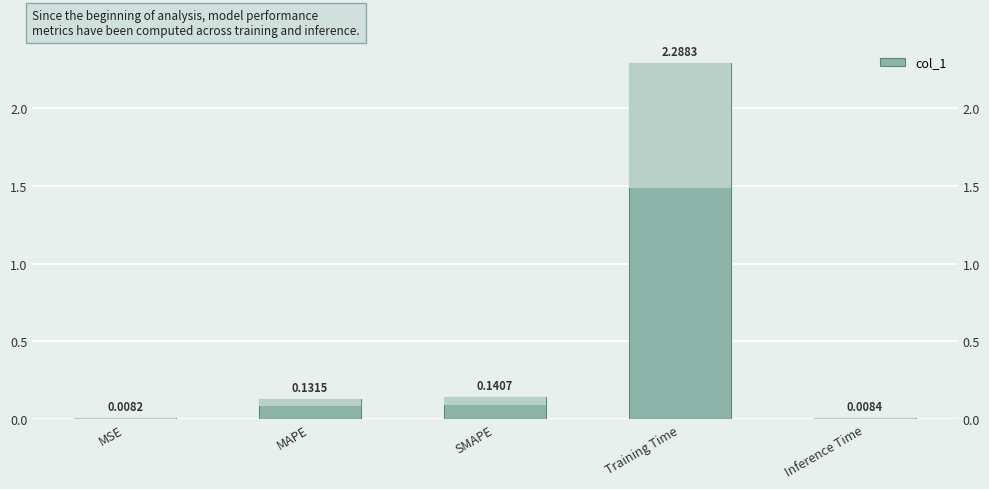

Reading left to right, what are all the values shown in this chart?

MSE=0.0	MAPE=0.1	SMAPE=0.1	Training Time=2.3	Inference Time=0.0